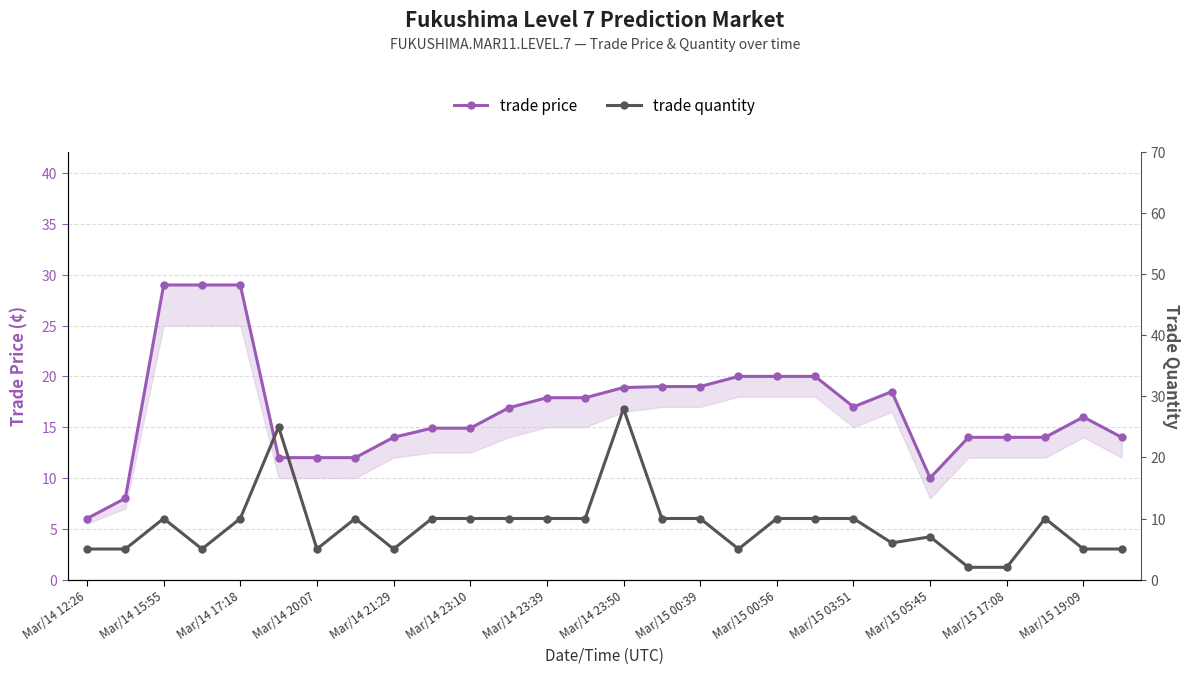

True or false: trade price and trade quantity cross at least once.

True